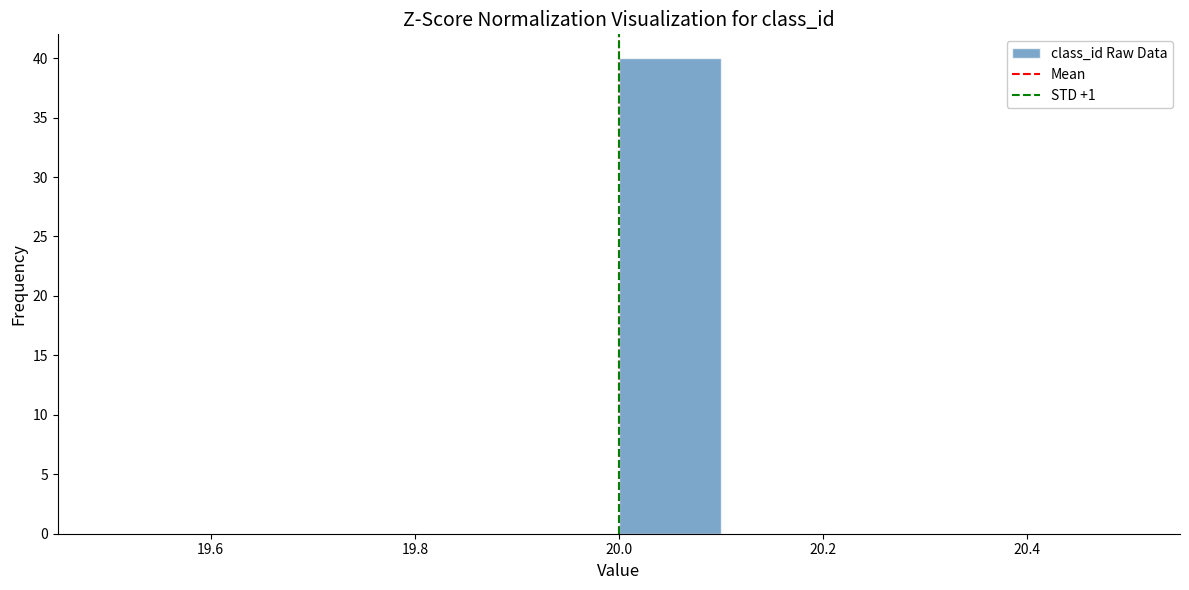

Reading left to right, transcribe this chart: for each bar, give the range it covers on the x-axis and its height. The values are not printed on the chart, so give them approximately, as read against the axis.

19.5 to 19.6: 0
19.6 to 19.7: 0
19.7 to 19.8: 0
19.8 to 19.9: 0
19.9 to 20.0: 0
20.0 to 20.1: 40
20.1 to 20.2: 0
20.2 to 20.3: 0
20.3 to 20.4: 0
20.4 to 20.5: 0